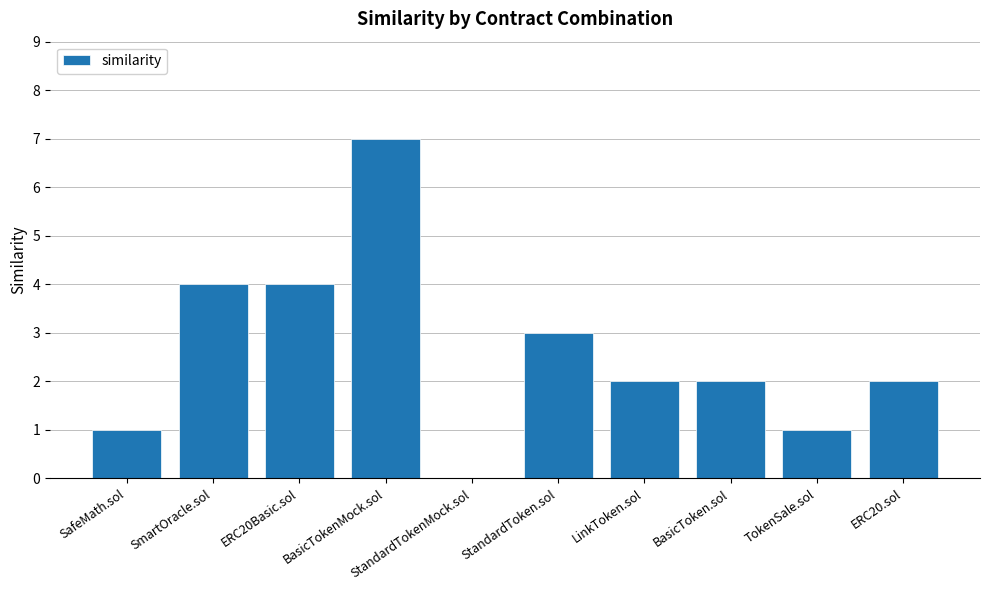

How many categories are shown in the chart?

10